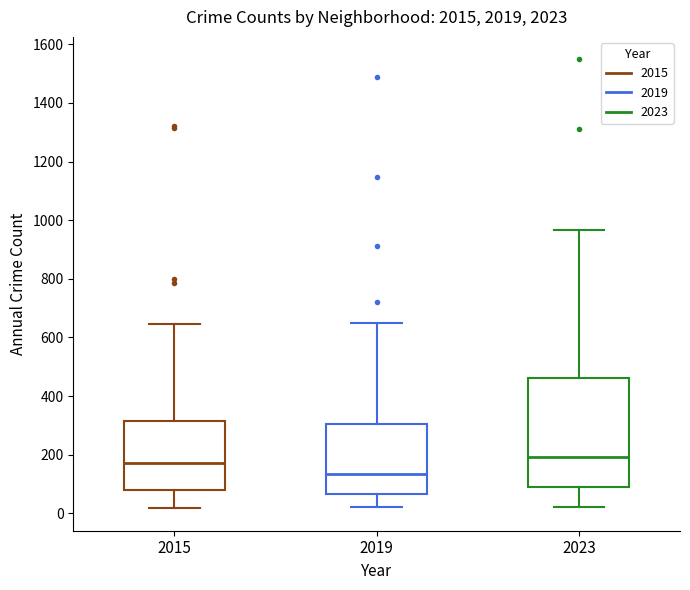

Reading left to right, read every box against the y-axis: the position of its median line, the range the box covers, and the ends of its whiskers. The values are not printed on the chart, so give them approximately, as read against the axis.

2015: median 180, box 80 to 320, whiskers 20 to 640
2019: median 140, box 60 to 300, whiskers 20 to 660
2023: median 200, box 80 to 460, whiskers 20 to 960